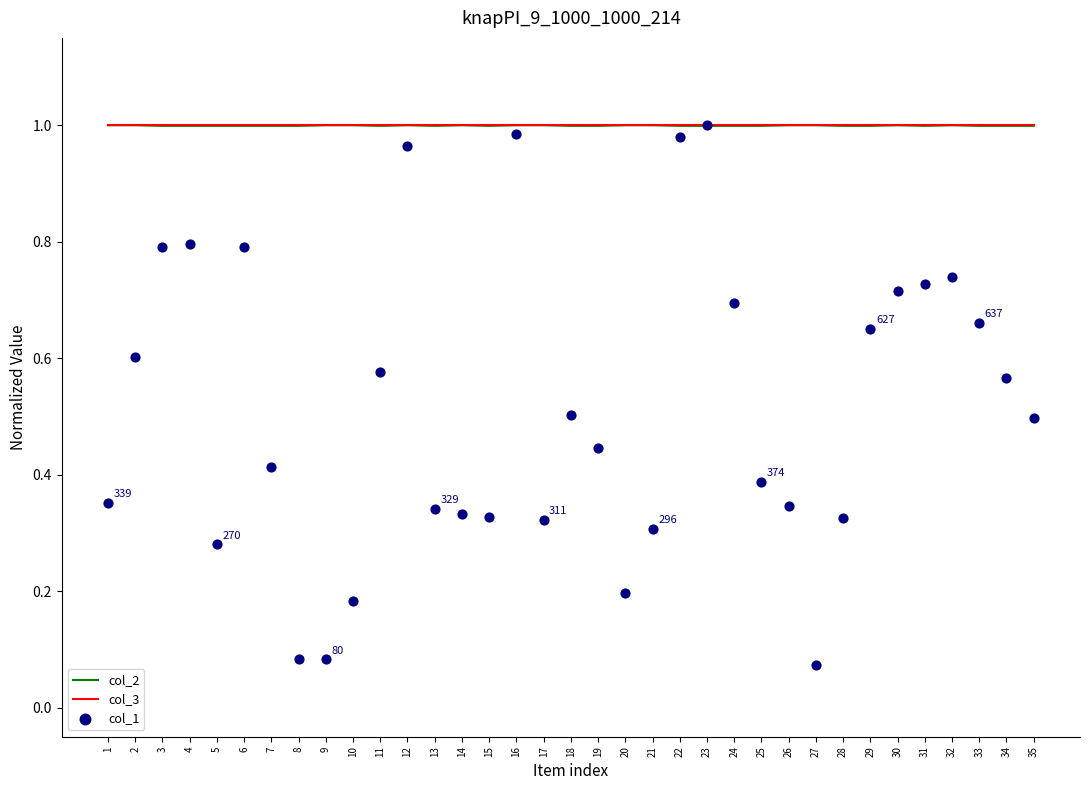

What are all the series names shown in the legend?

col_2, col_3, col_1